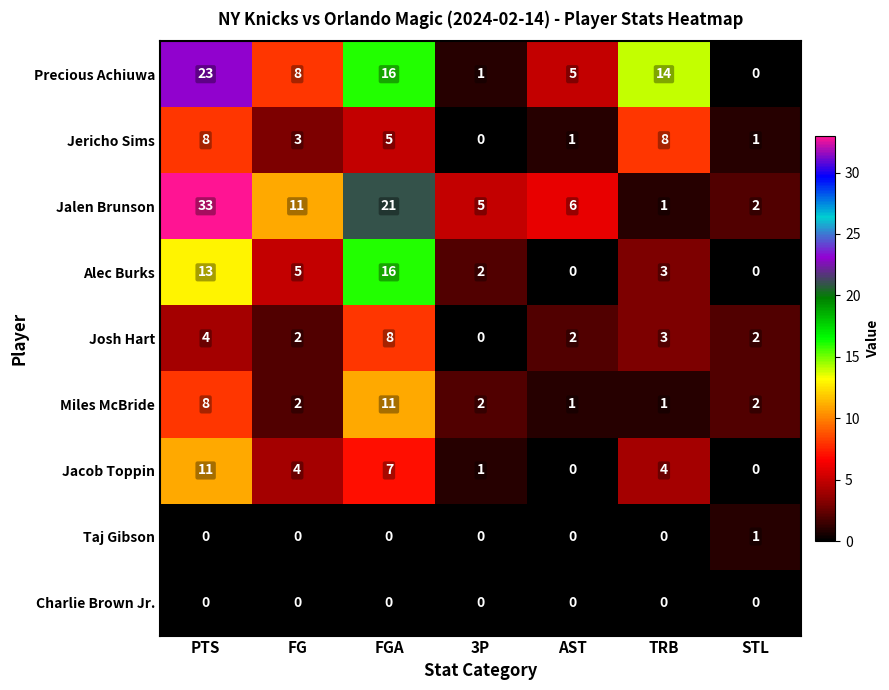

What is the sum of all Jericho Sims values?

26